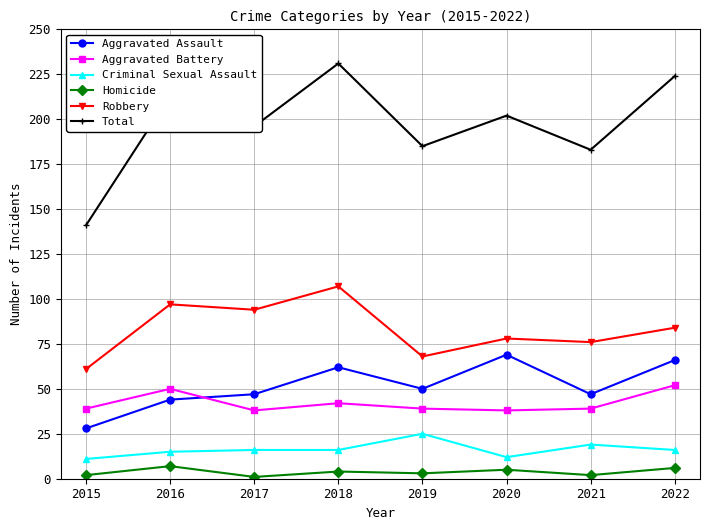

Which series has the largest total across all categories?

Total